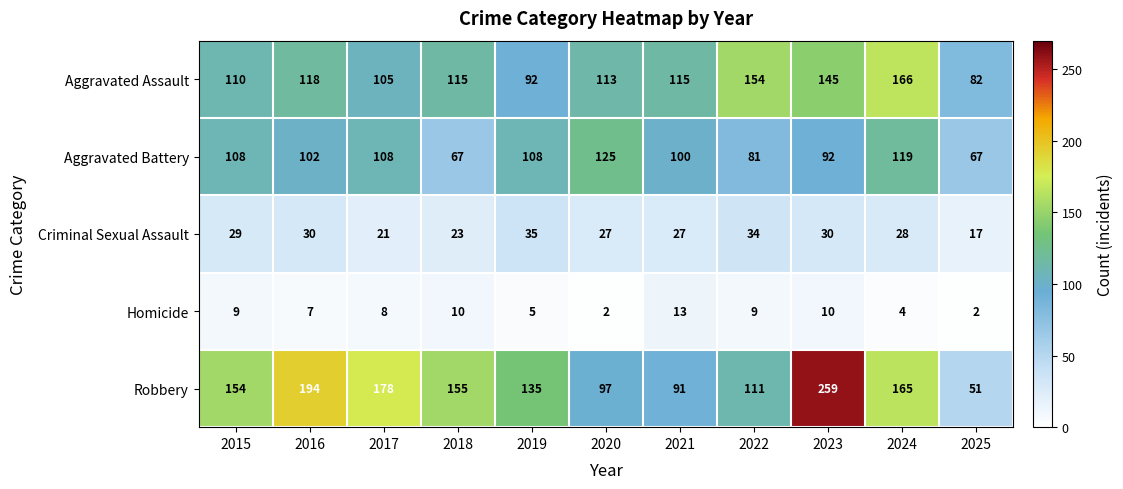

Read the Robbery value at 2016.

194